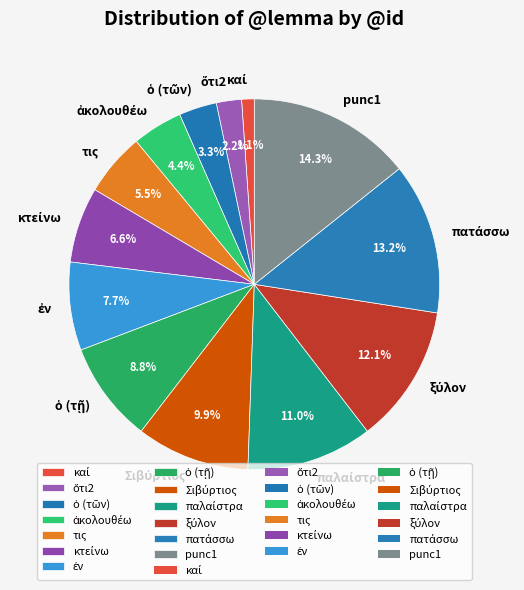

How much of the chart is everything except τις?

94.5%